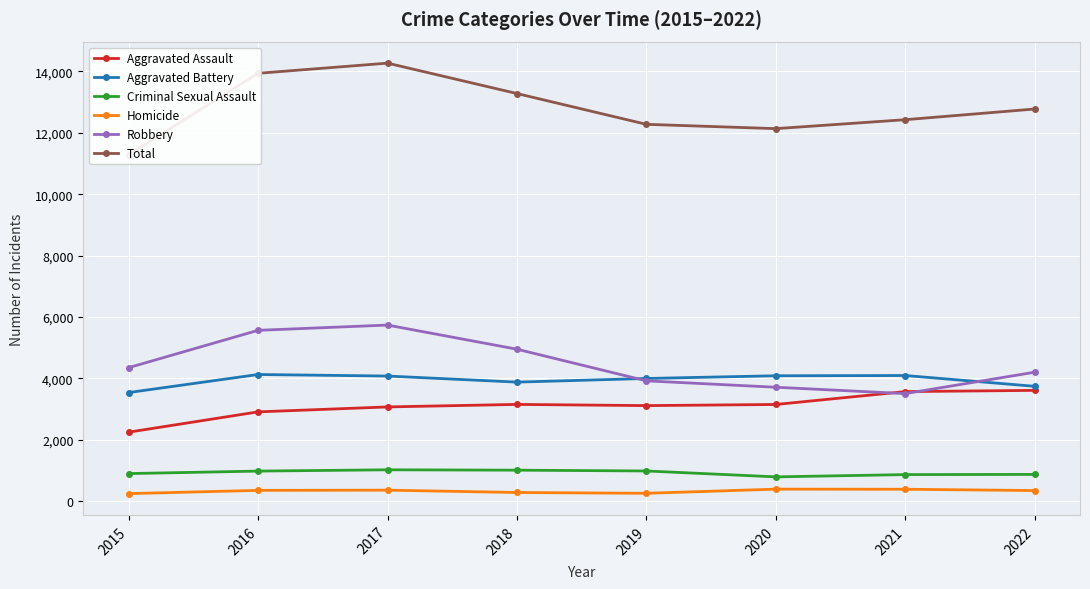

At which label does Total reach its minimum?

2015